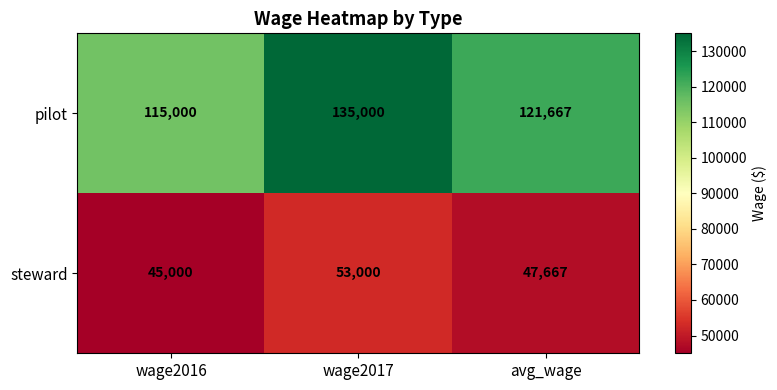

How many data points does each series have?

3